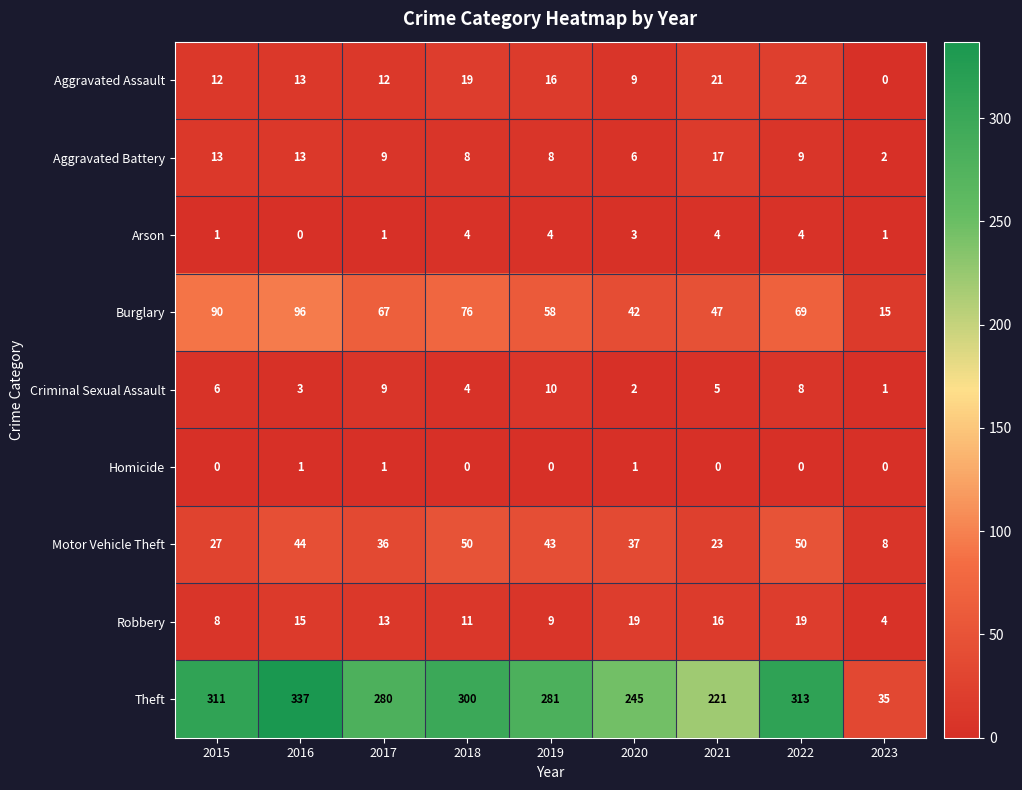

The value of Theft at 2022 is 166. True or false?

False